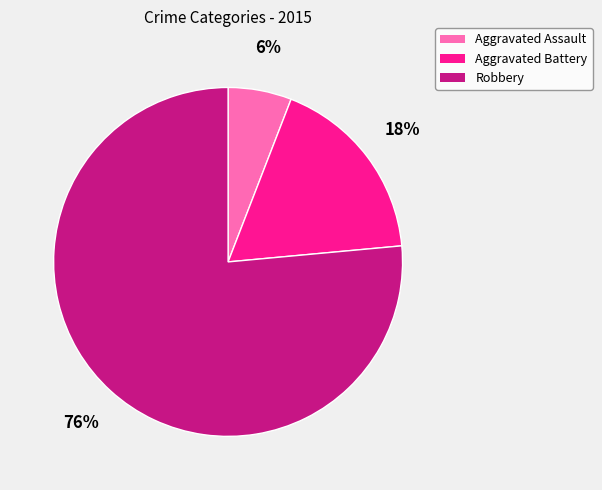

Count the number of slices in the pie.

3